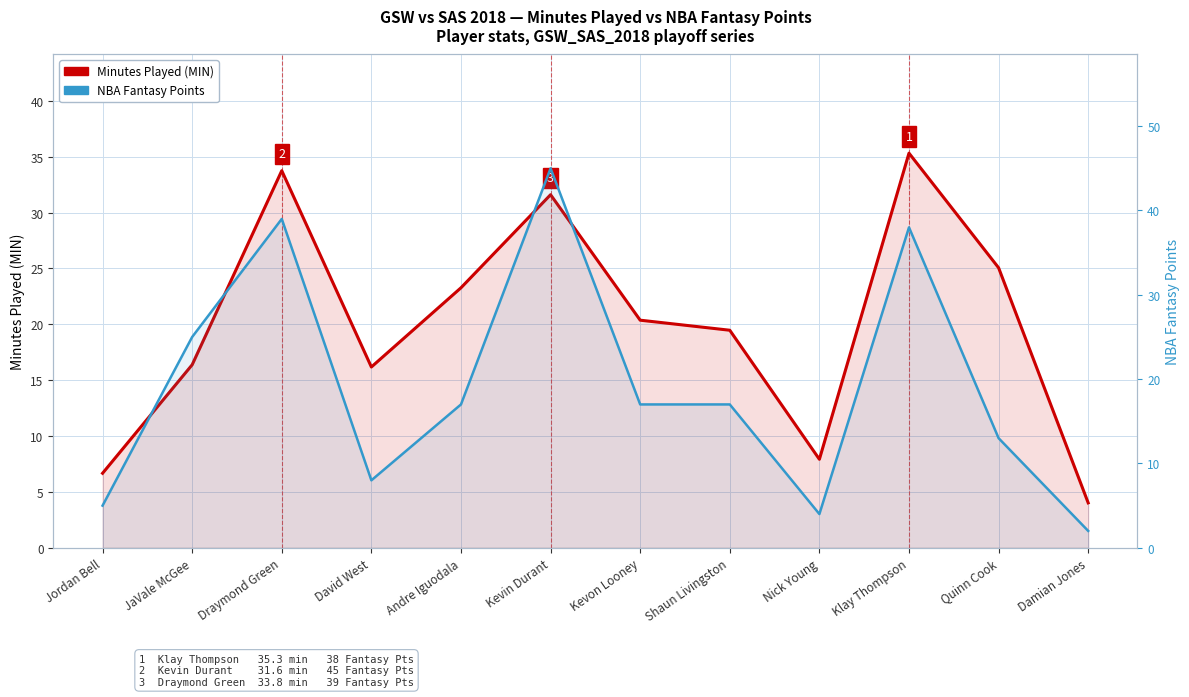

In Minutes Played (MIN), how many points are higher than both neighbors (excluding endpoints)?

3